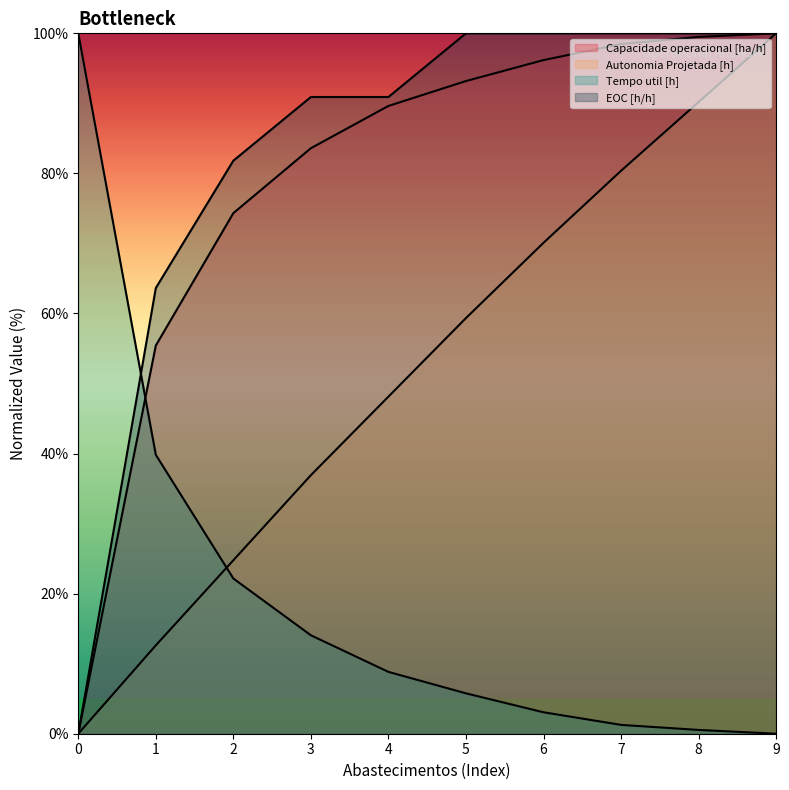

True or false: Capacidade operacional [ha/h] and Autonomia Projetada [h] cross at least once.

False